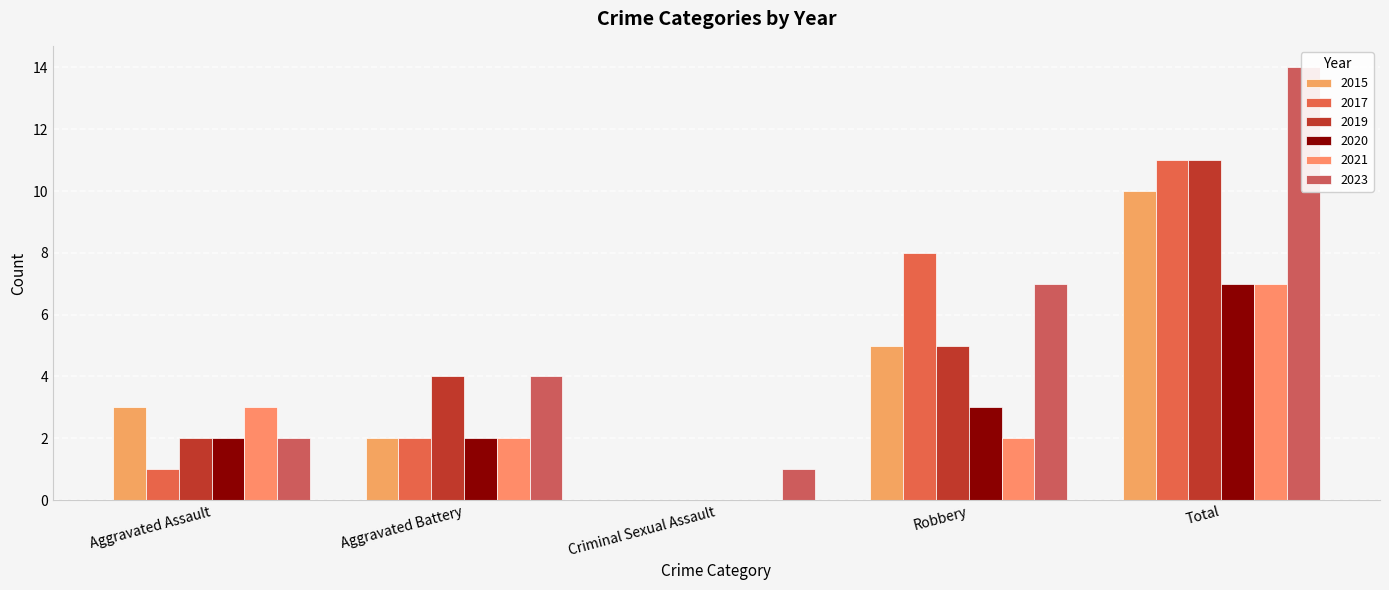

What is the maximum value for 2023?

14